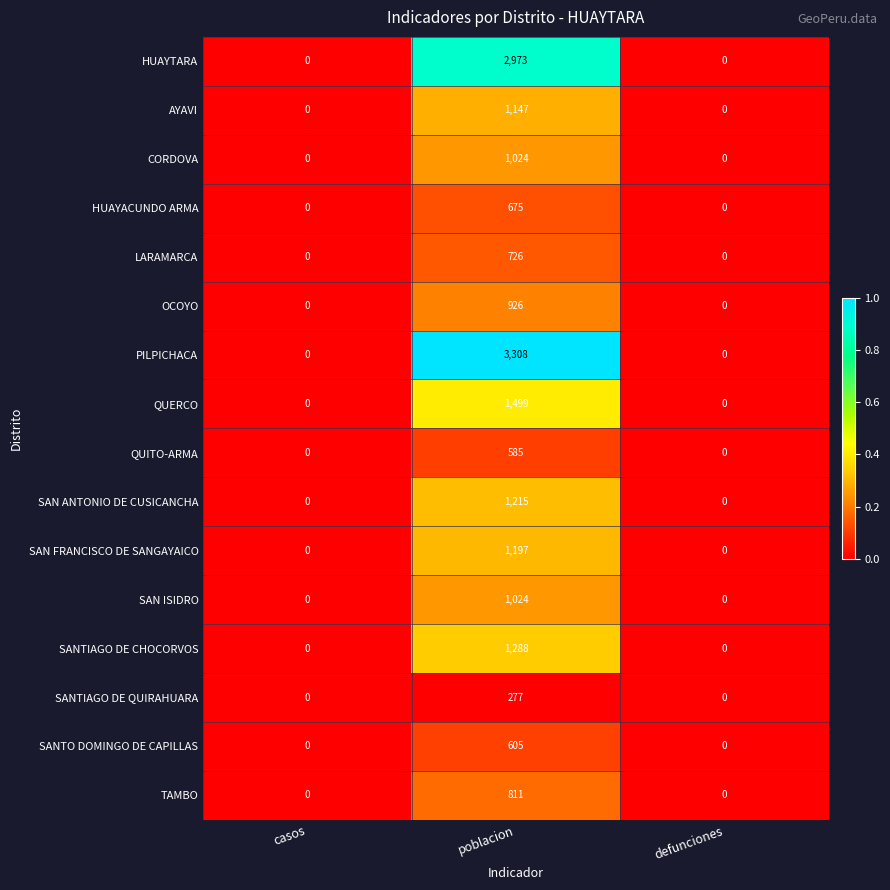

The value of SAN FRANCISCO DE SANGAYAICO at poblacion is 1197. True or false?

True